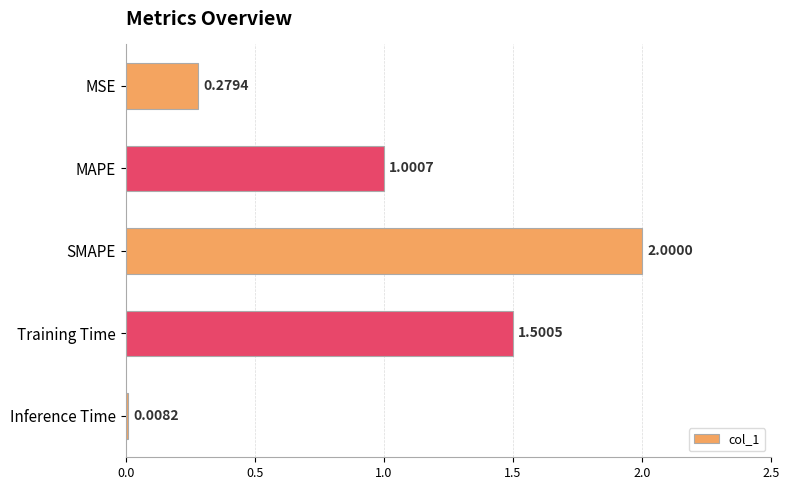

How many series are shown in this chart?

1